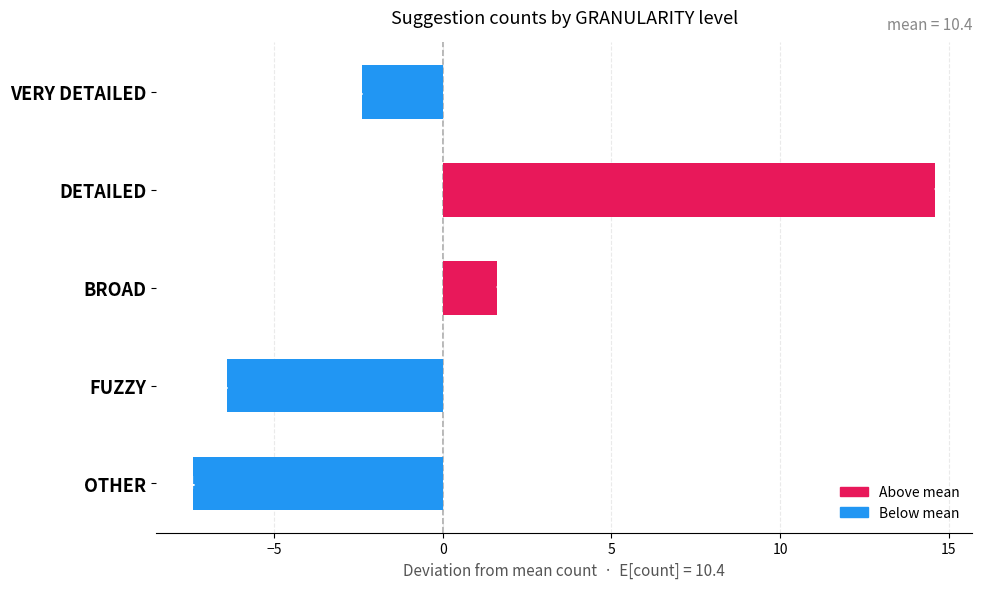

What is the value of the 5th bar from the top?

-7.4